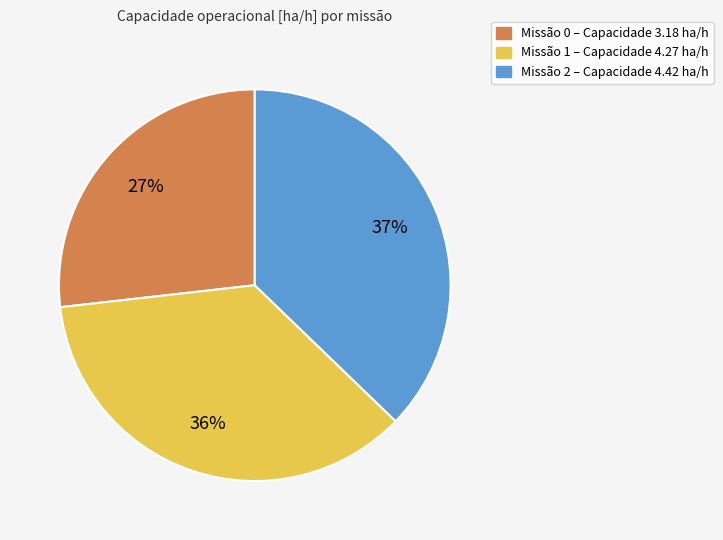

Is there any slice that represents more than half of the pie?

No